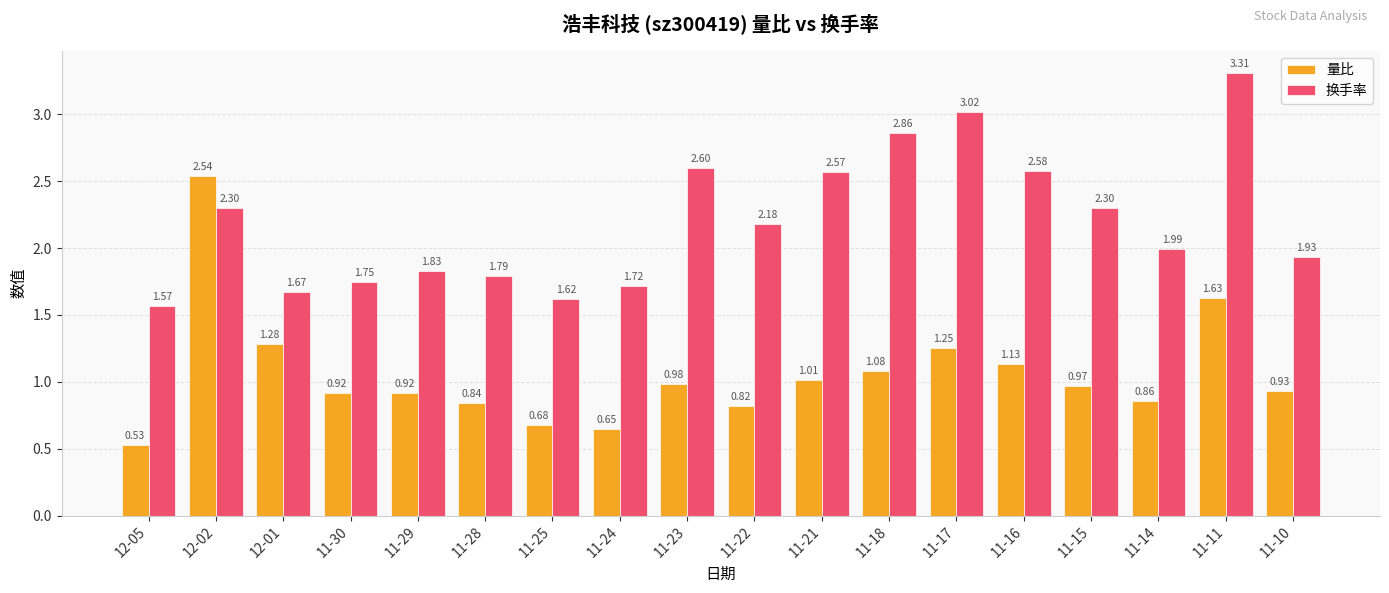

How many data points in 换手率 are above 2?

9